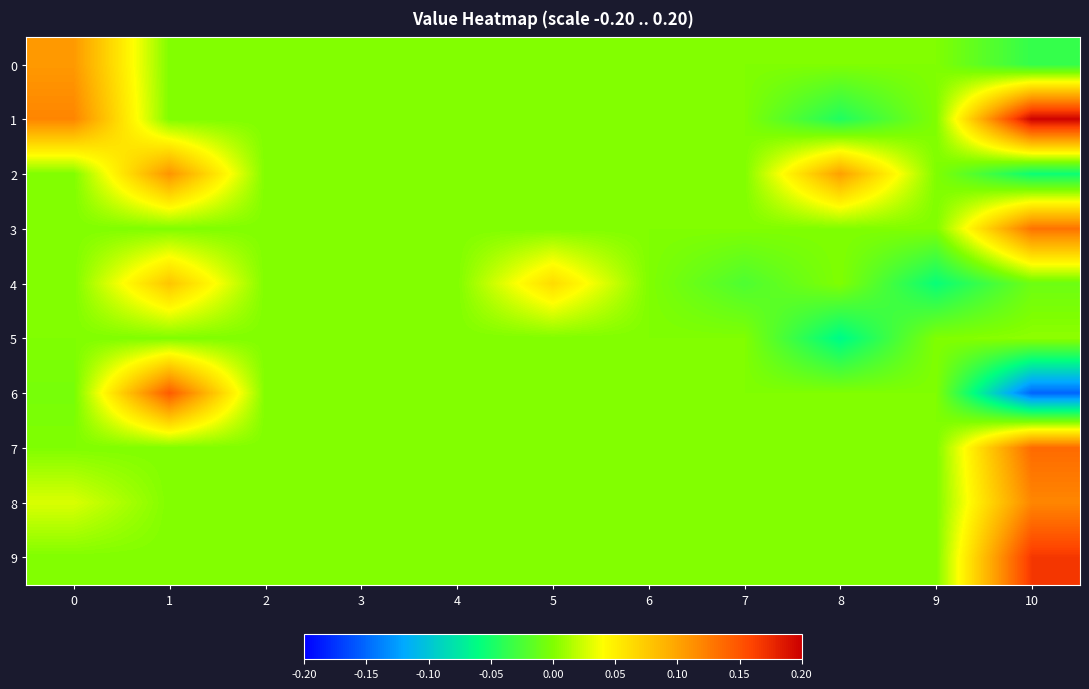

Reading left to right, transcribe all the data shown in this chart.

0: 0=0.1	1=0.0	2=0.0	3=0.0	4=0.0	5=0.0	6=0.0	7=0.0	8=0.0	9=0.0	10=-0.0
1: 0=0.1	1=0.0	2=0.0	3=0.0	4=0.0	5=0.0	6=0.0	7=0.0	8=-0.0	9=0.0	10=0.2
2: 0=0.0	1=0.1	2=0.0	3=0.0	4=0.0	5=0.0	6=0.0	7=0.0	8=0.1	9=0.0	10=-0.1
3: 0=0.0	1=0.0	2=0.0	3=0.0	4=0.0	5=0.0	6=0.0	7=0.0	8=0.0	9=0.0	10=0.1
4: 0=0.0	1=0.1	2=0.0	3=0.0	4=0.0	5=0.1	6=0.0	7=-0.0	8=0.0	9=-0.1	10=-0.0
5: 0=0.0	1=0.0	2=0.0	3=0.0	4=0.0	5=0.0	6=0.0	7=0.0	8=-0.1	9=0.0	10=0.0
6: 0=-0.0	1=0.1	2=0.0	3=0.0	4=0.0	5=0.0	6=0.0	7=0.0	8=0.0	9=0.0	10=-0.2
7: 0=0.0	1=0.0	2=0.0	3=0.0	4=0.0	5=0.0	6=0.0	7=0.0	8=0.0	9=0.0	10=0.1
8: 0=0.0	1=0.0	2=0.0	3=0.0	4=0.0	5=0.0	6=0.0	7=0.0	8=0.0	9=0.0	10=0.1
9: 0=0.0	1=0.0	2=0.0	3=0.0	4=0.0	5=0.0	6=0.0	7=0.0	8=0.0	9=0.0	10=0.2